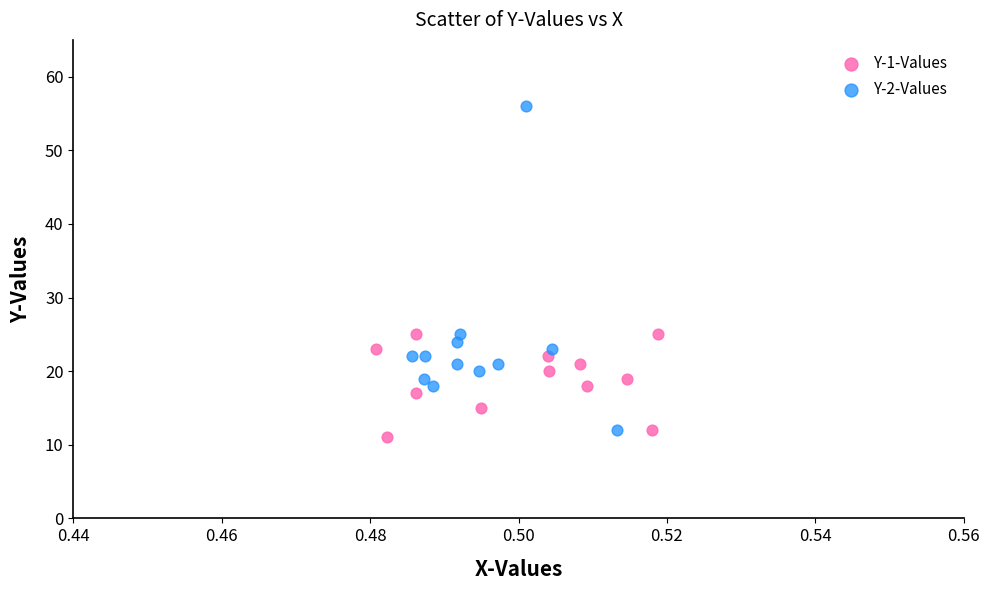

Which series reaches the maximum Y coordinate?

Y-2-Values